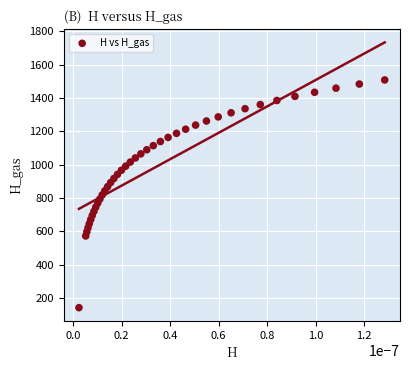

What is the range of Y values (max minus min)?

1366.5